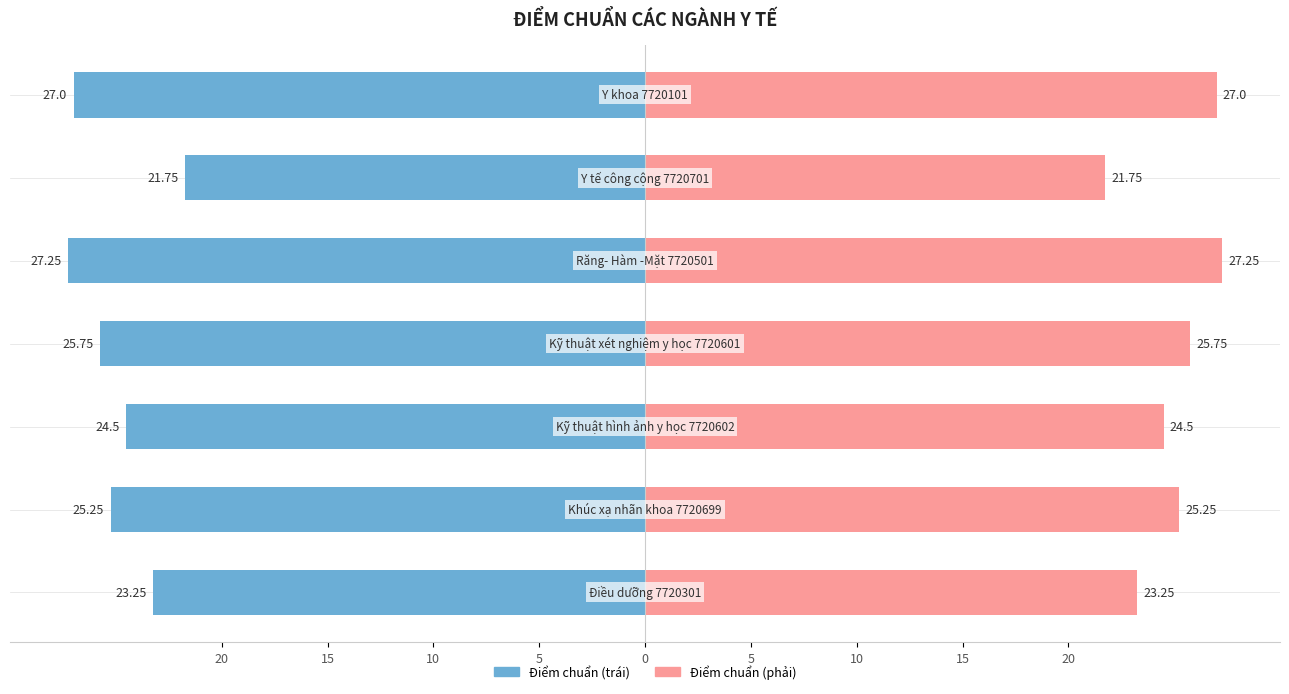

How many data points are above 25?

4